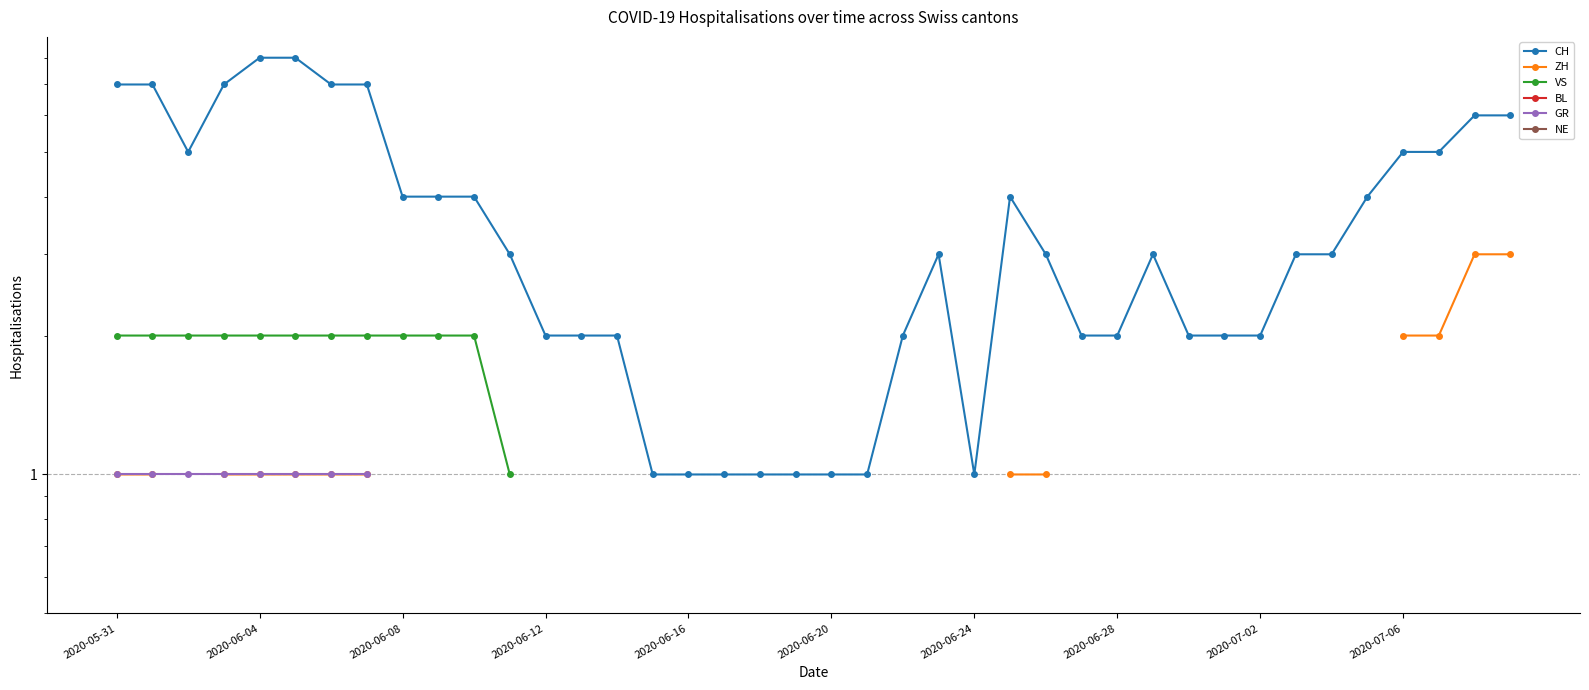

What are all the series names shown in the legend?

CH, ZH, VS, BL, GR, NE